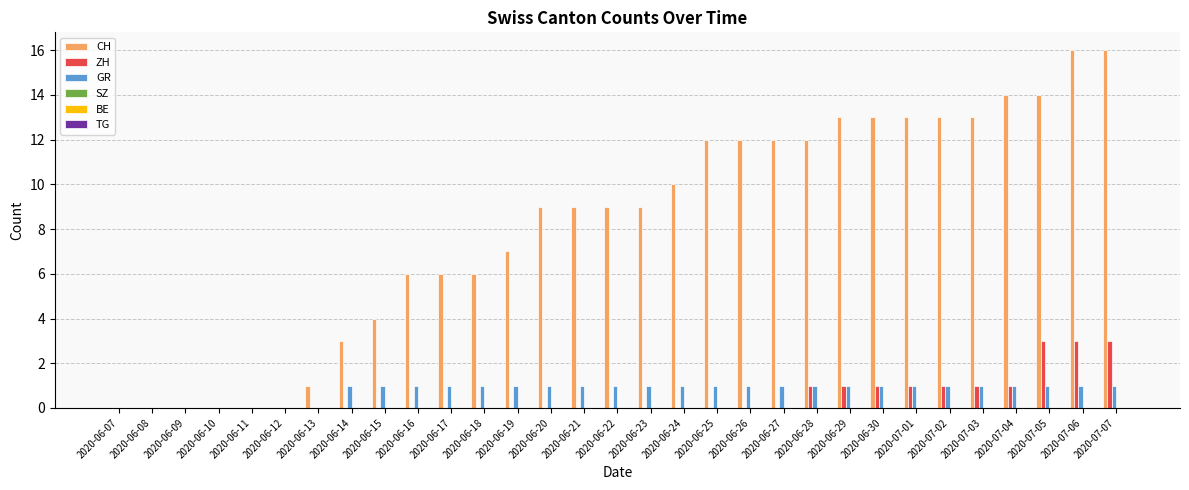

Is the value of ZH at 2020-07-05 greater than the value of CH at 2020-06-22?

No